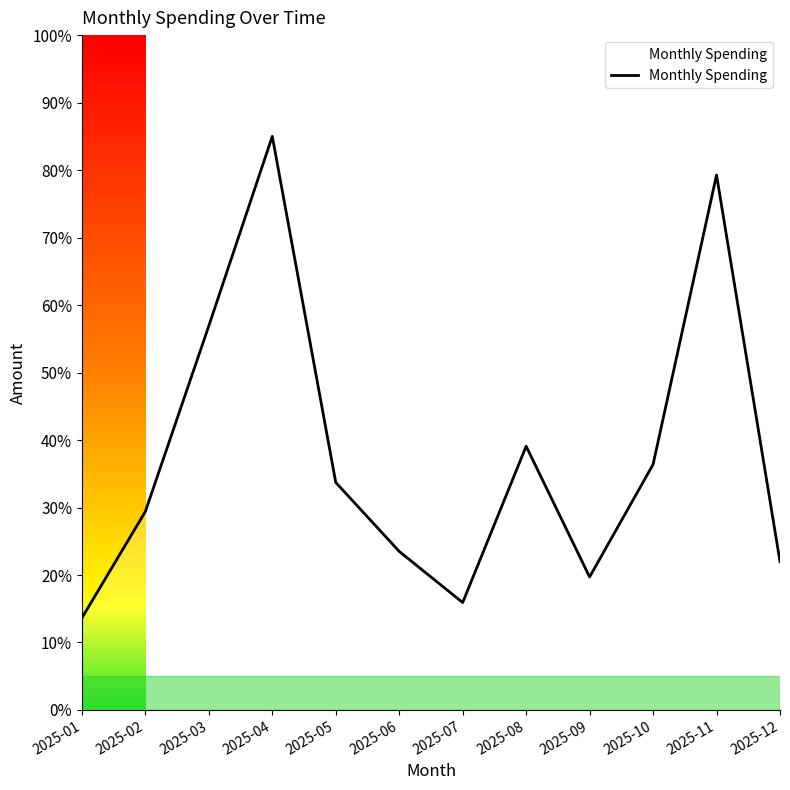

List the labels in order of value, largest first.

2025-04, 2025-11, 2025-03, 2025-08, 2025-10, 2025-05, 2025-02, 2025-06, 2025-12, 2025-09, 2025-07, 2025-01